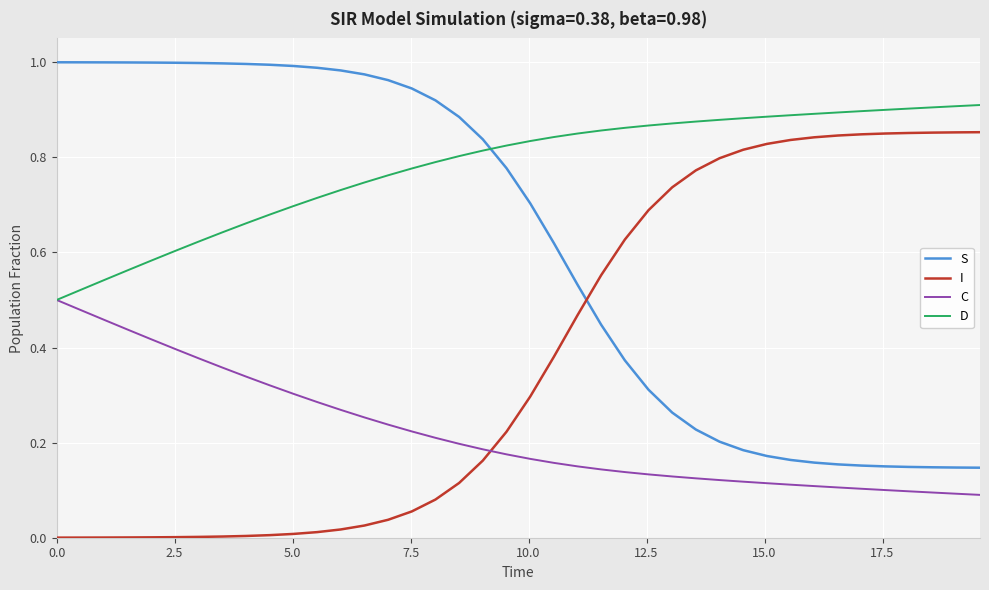

True or false: S and C cross at least once.

False